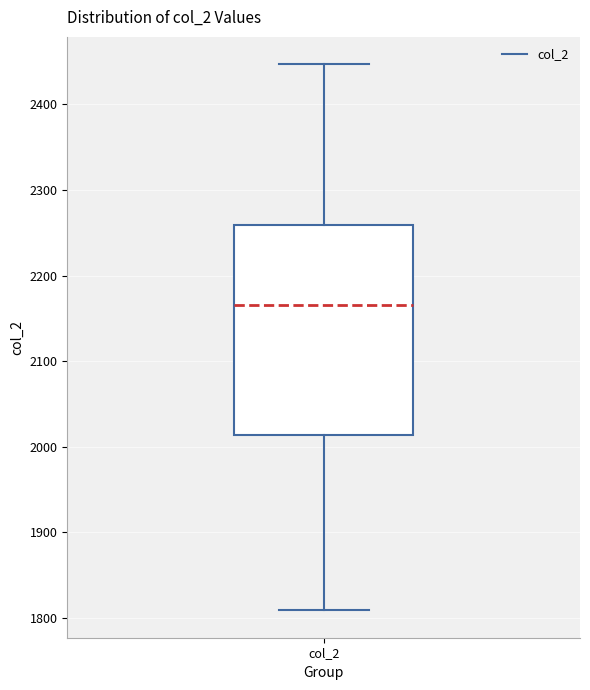

Transcribe this box plot: give where the median line is, the range the box spans, and where the two whiskers end, as read against the y-axis. The values are not printed on the chart, so give them approximately, as read against the axis.

median 2170, box 2010 to 2260, whiskers 1810 to 2450